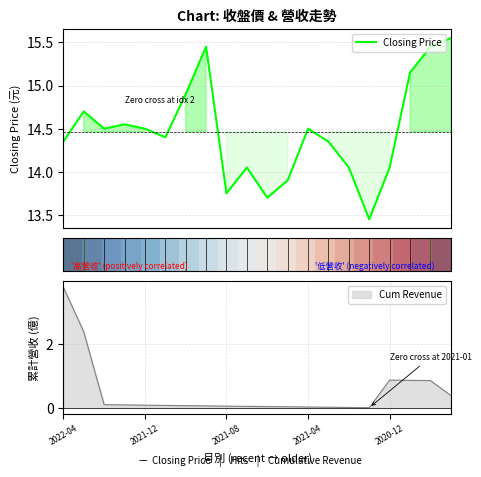

How many lines are shown in the chart?

2